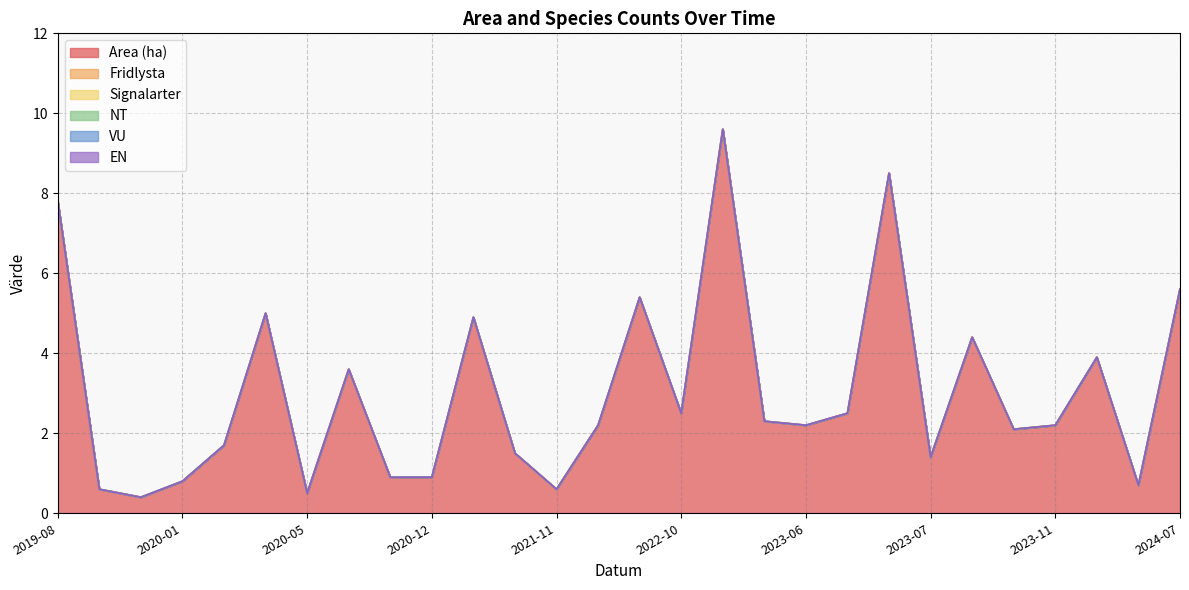

Is it true that Fridlysta equals 0.0 at 2023-06?

True